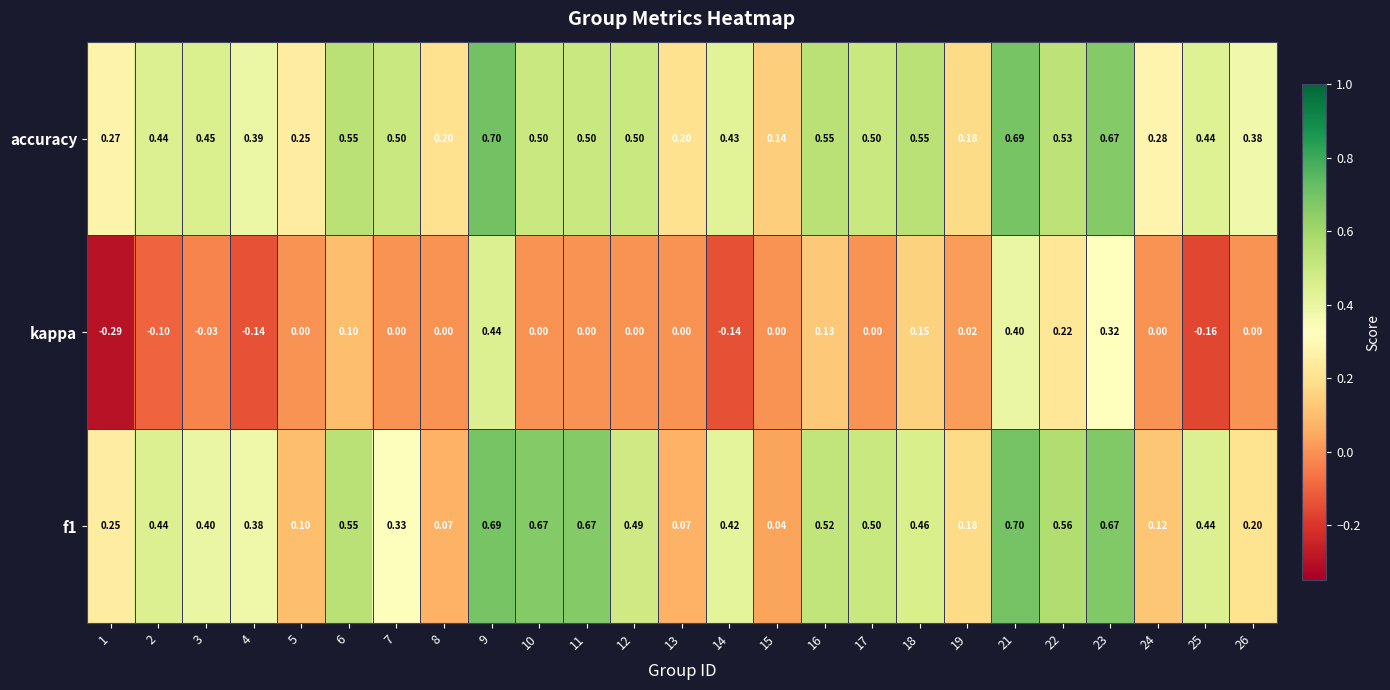

Which series has the largest total across all categories?

accuracy